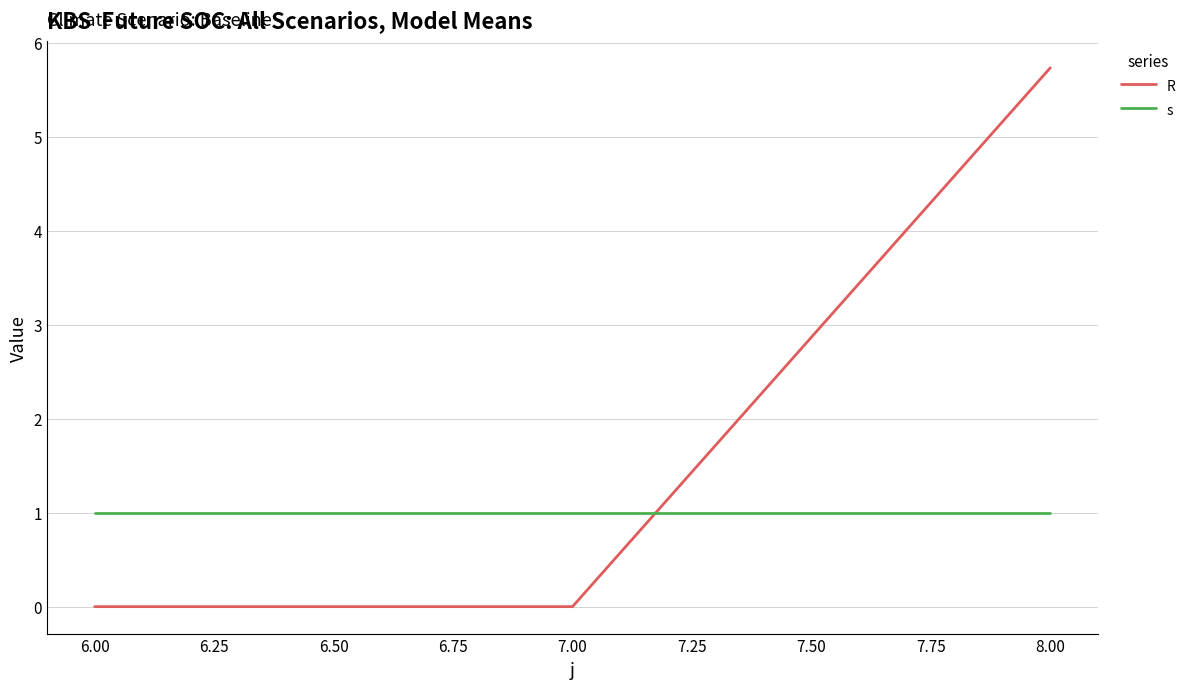

How many lines are shown in the chart?

2